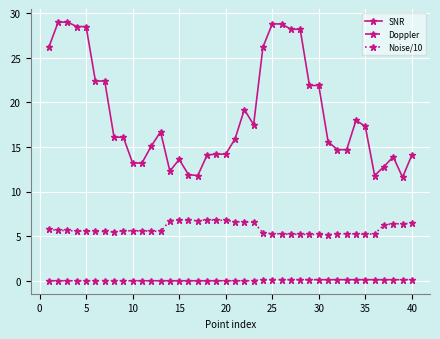

What is the average value of the SNR series?

18.7